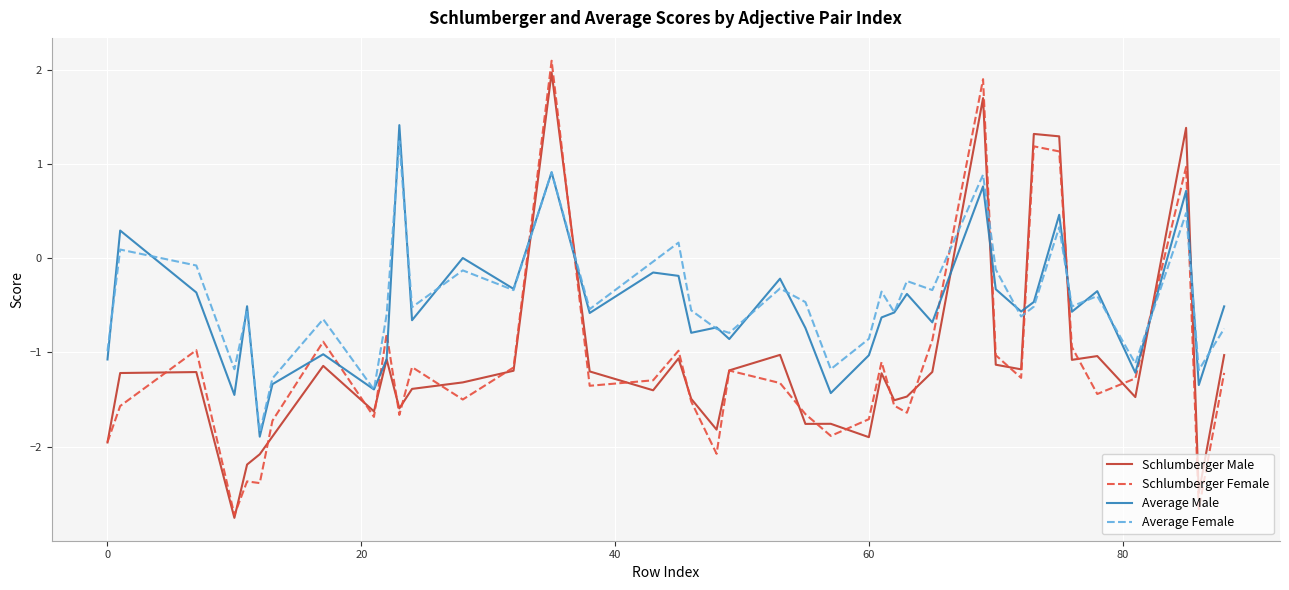

Which series has the largest range (max minus min)?

Schlumberger Female